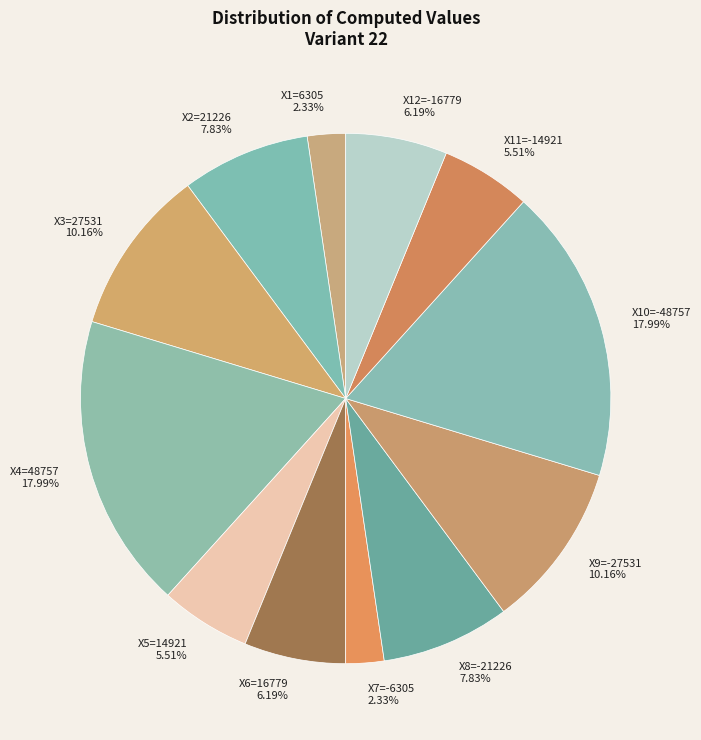

Does any single category account for the majority?

No